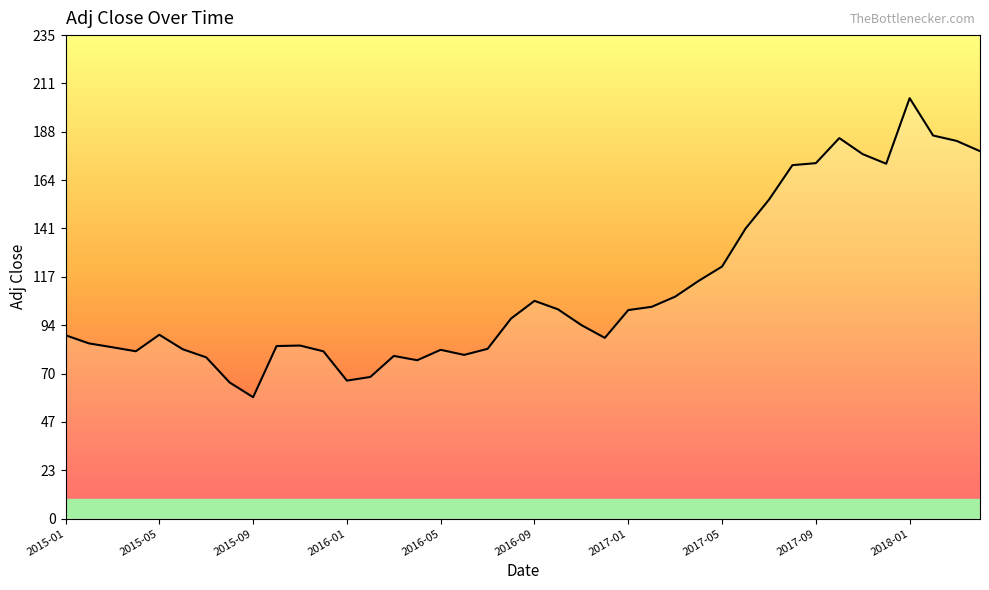

What is the greatest value displayed?

204.3